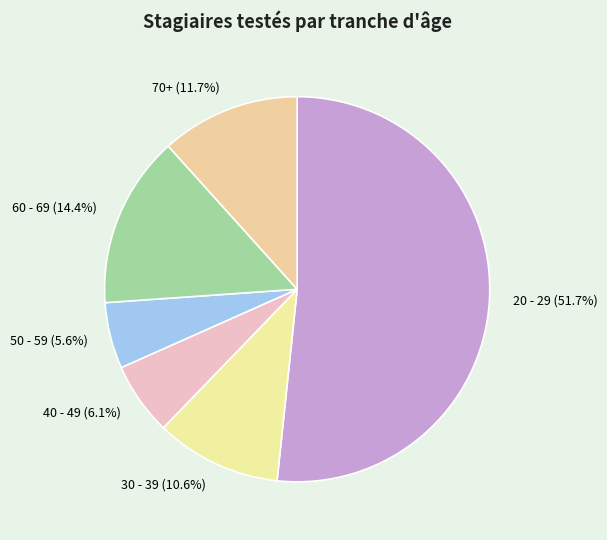

Which slice represents more than half of the pie?

20 - 29